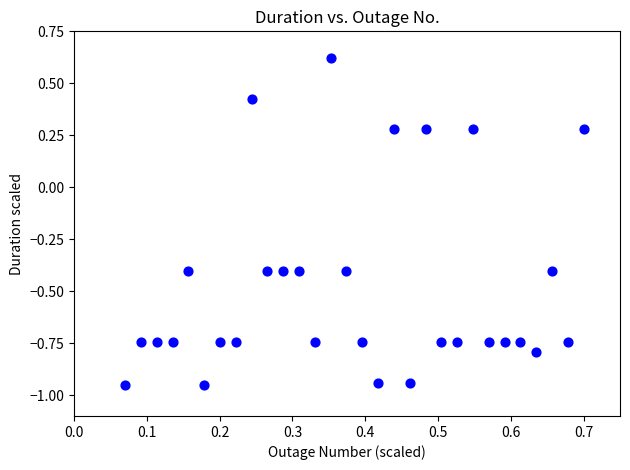

What is the range of Y values (max minus min)?

1.6